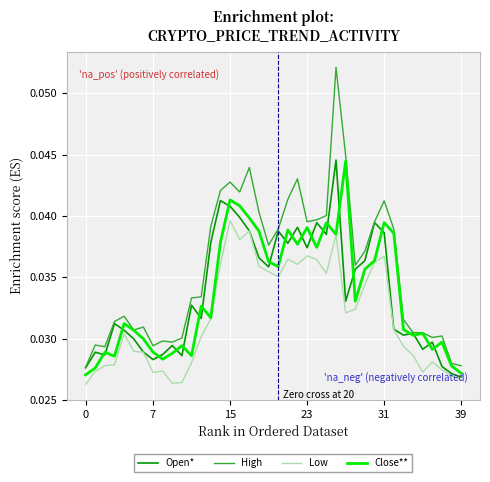

Which series has the largest total across all categories?

High